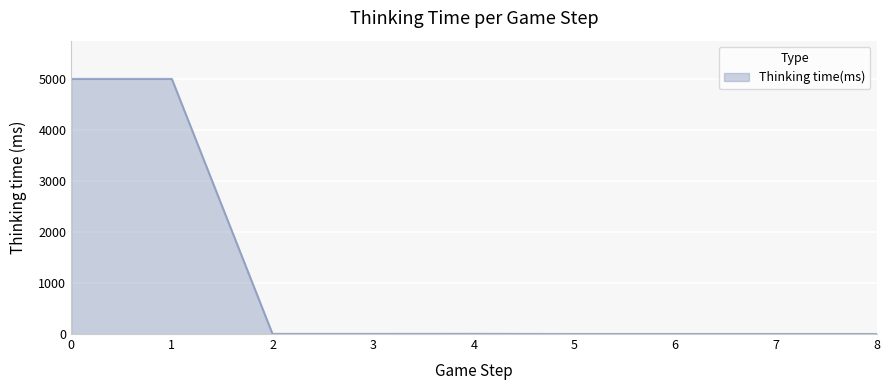

What is the maximum value shown in the chart?

4998